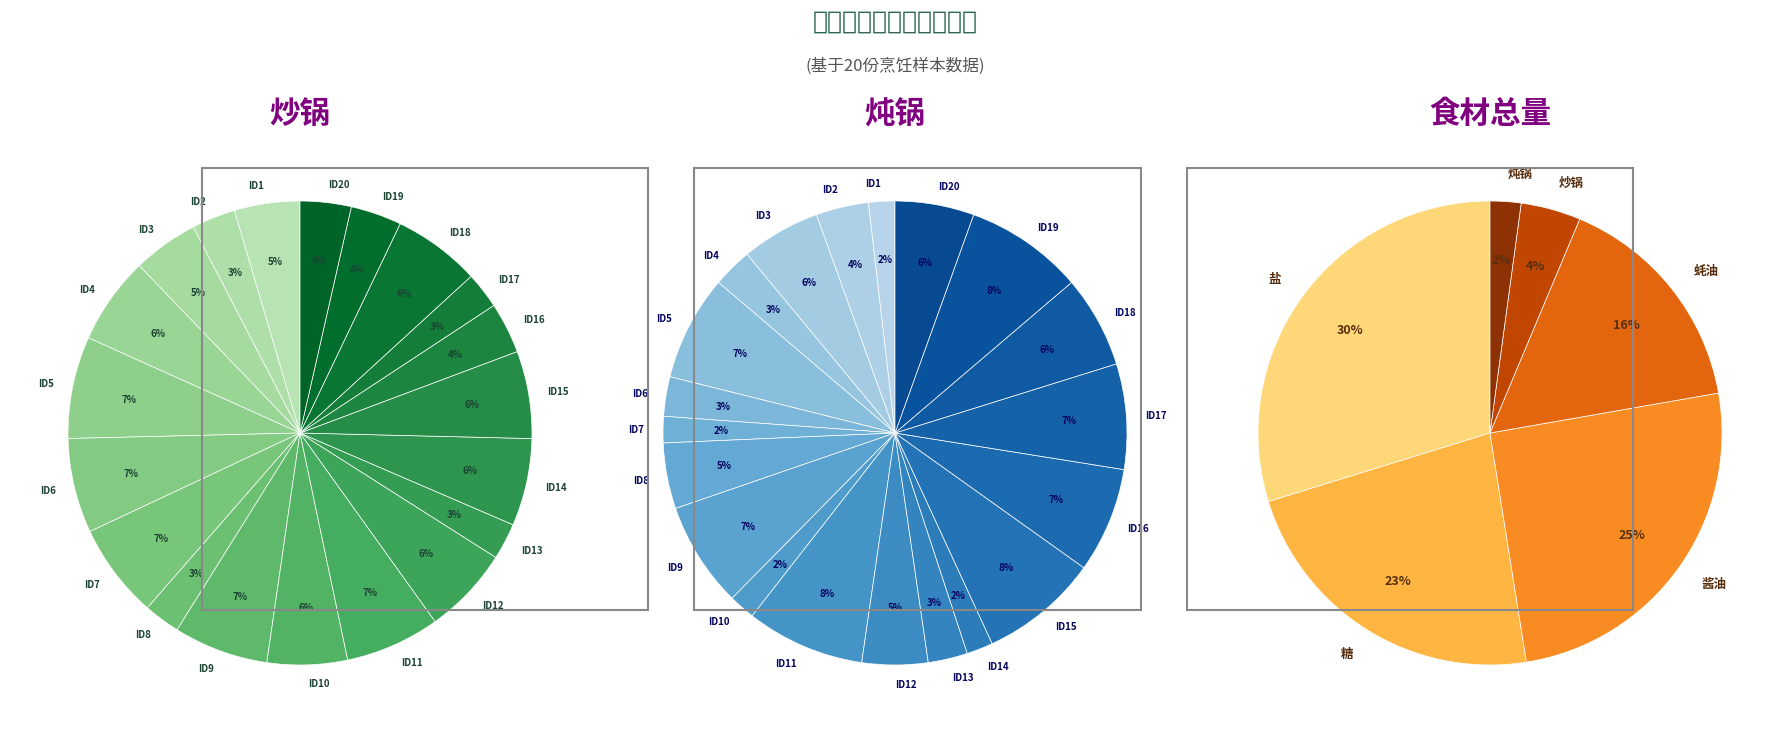

Which has a higher value, 10 or 13?

10